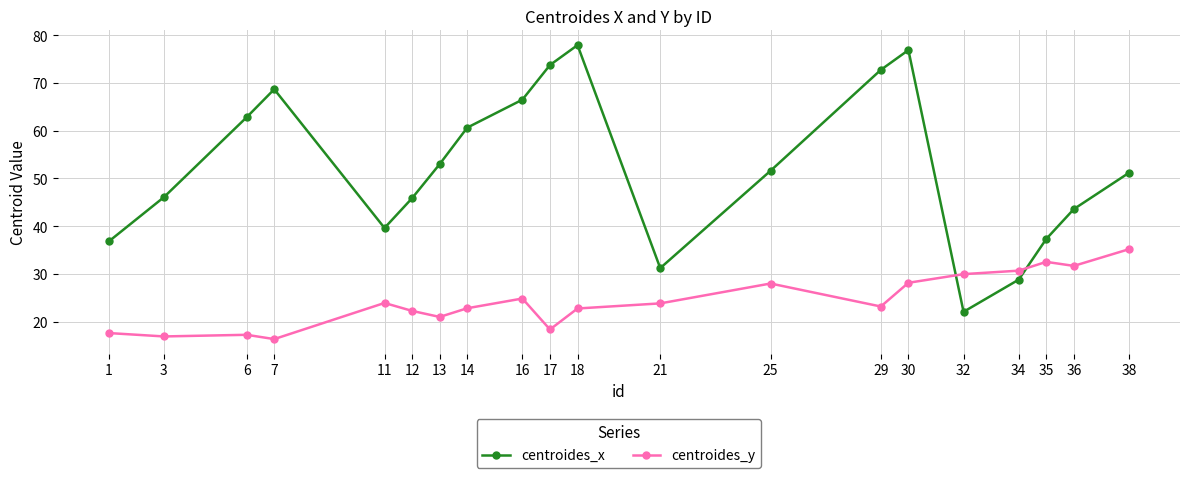

How many lines are shown in the chart?

2